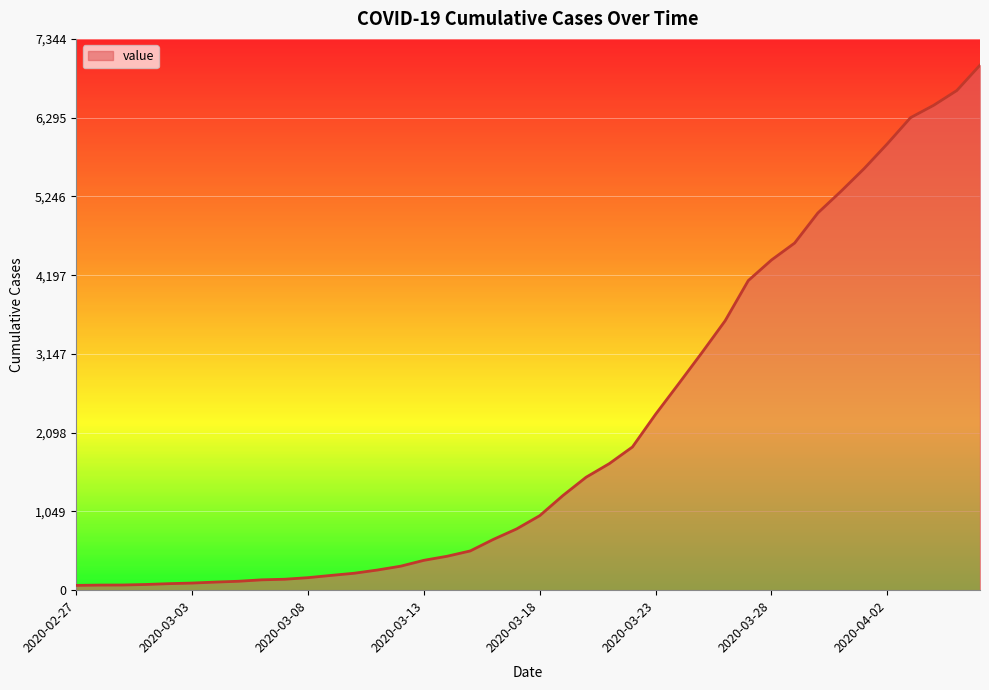

What is the maximum value shown in the chart?

6995